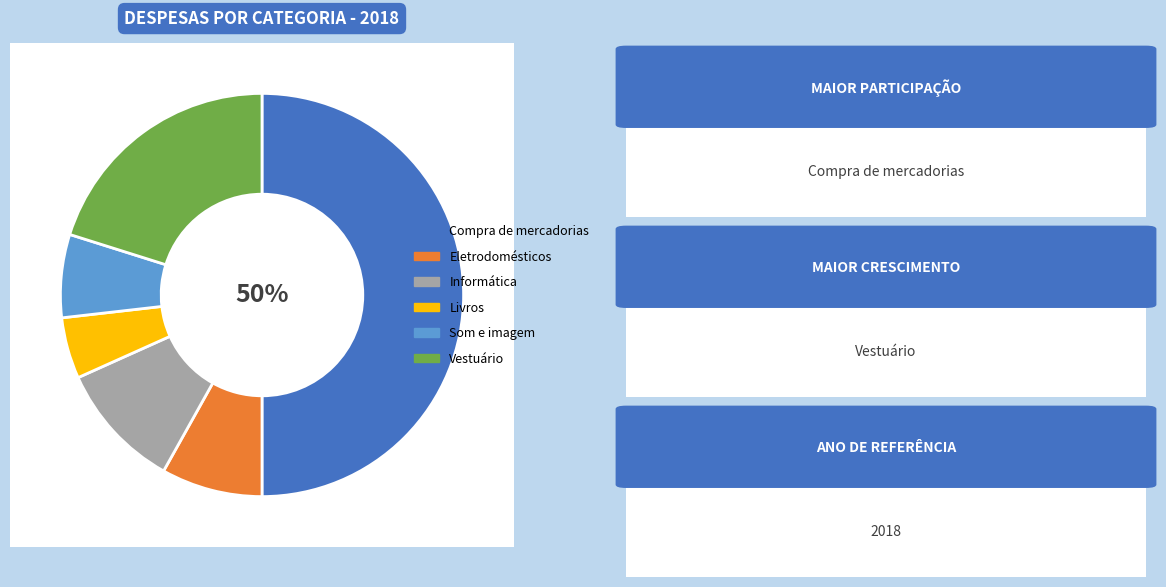

What is the total percentage of Compra de mercadorias and Eletrodomésticos?

58.1%